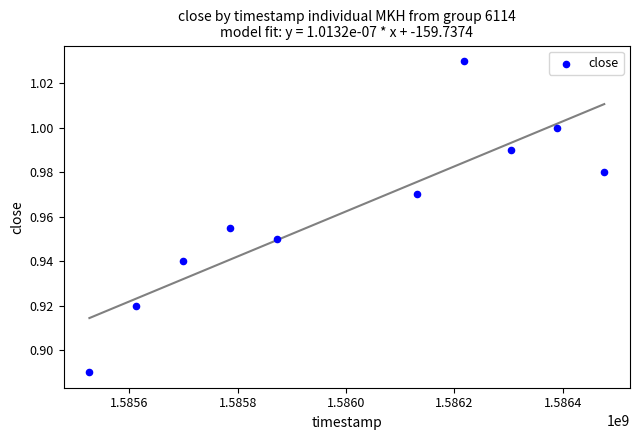

What is the average X value?

1586001600.0